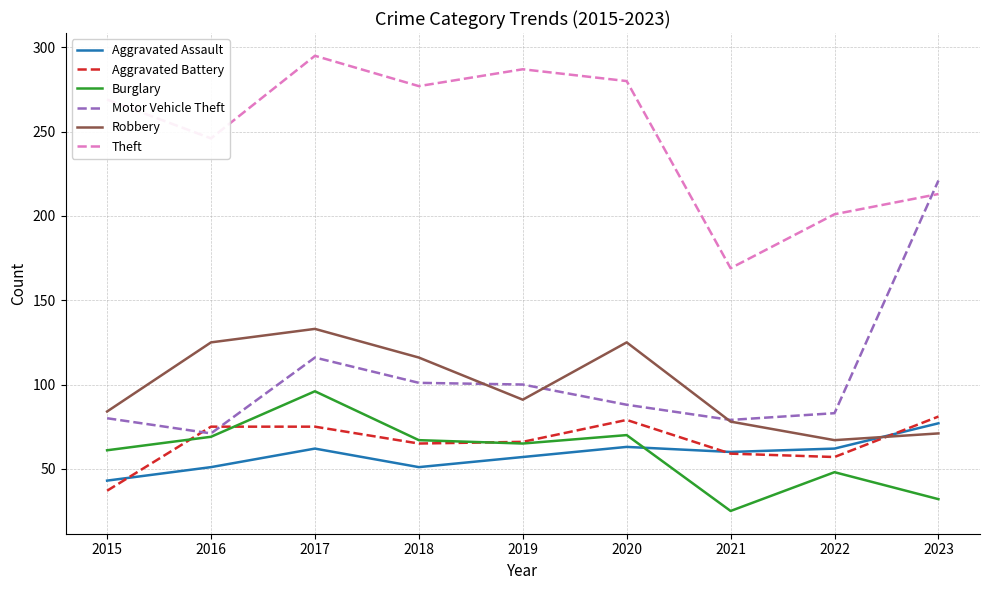

Where do Motor Vehicle Theft and Theft first cross each other?

2022 and 2023